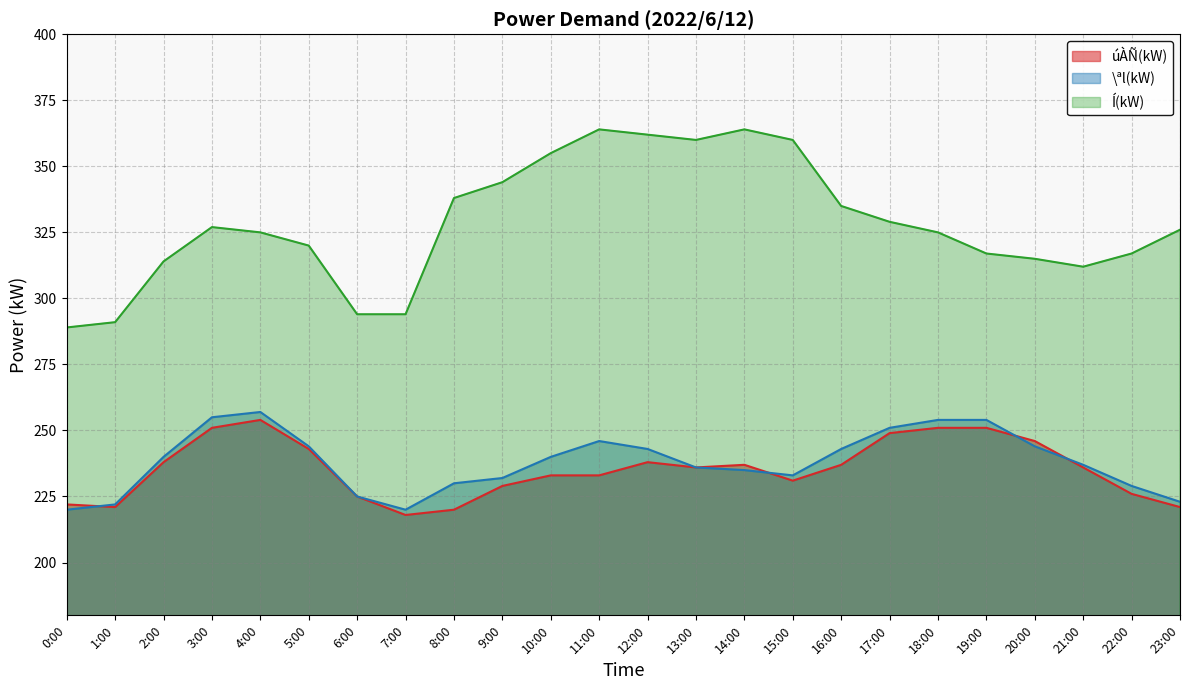

What are all the series names shown in the legend?

úÀÑ(kW), \ªl(kW), Í(kW)